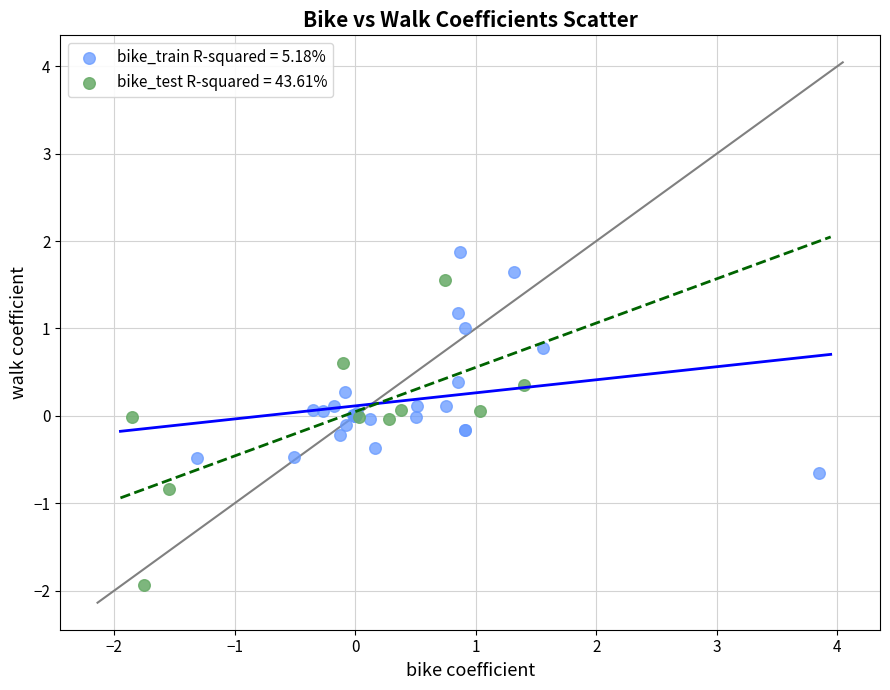

Which series reaches the maximum Y coordinate?

bike_train R-squared = 5.18%